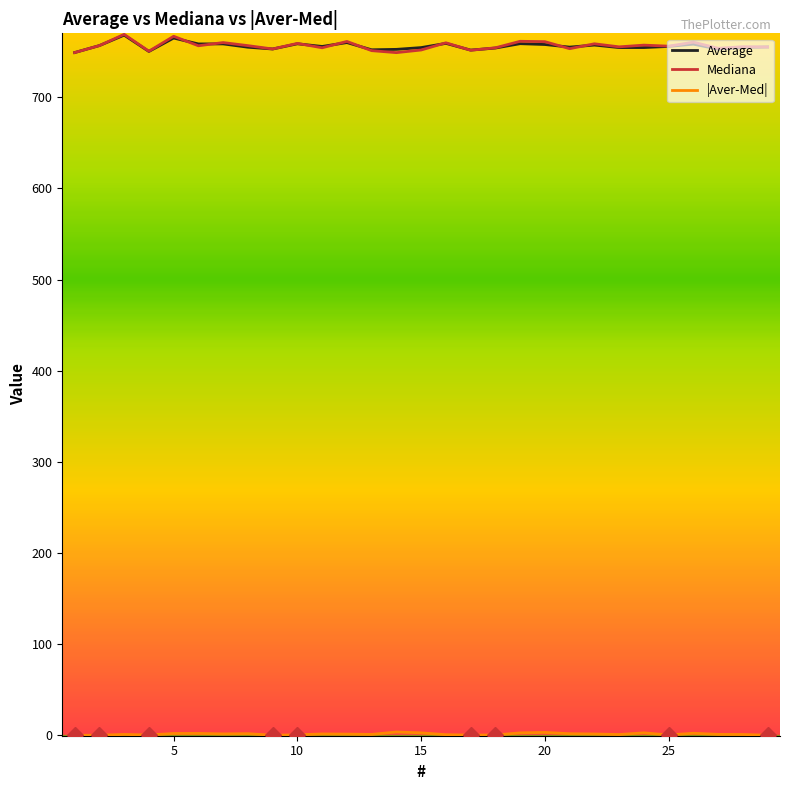

Which series has the widest spread of values?

Mediana